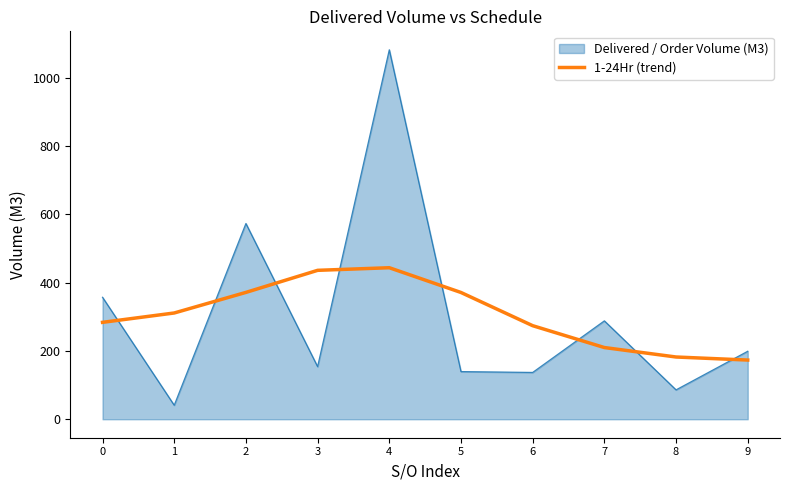

What is the approximate value of 1-24Hr (trend) at 8?

182.2